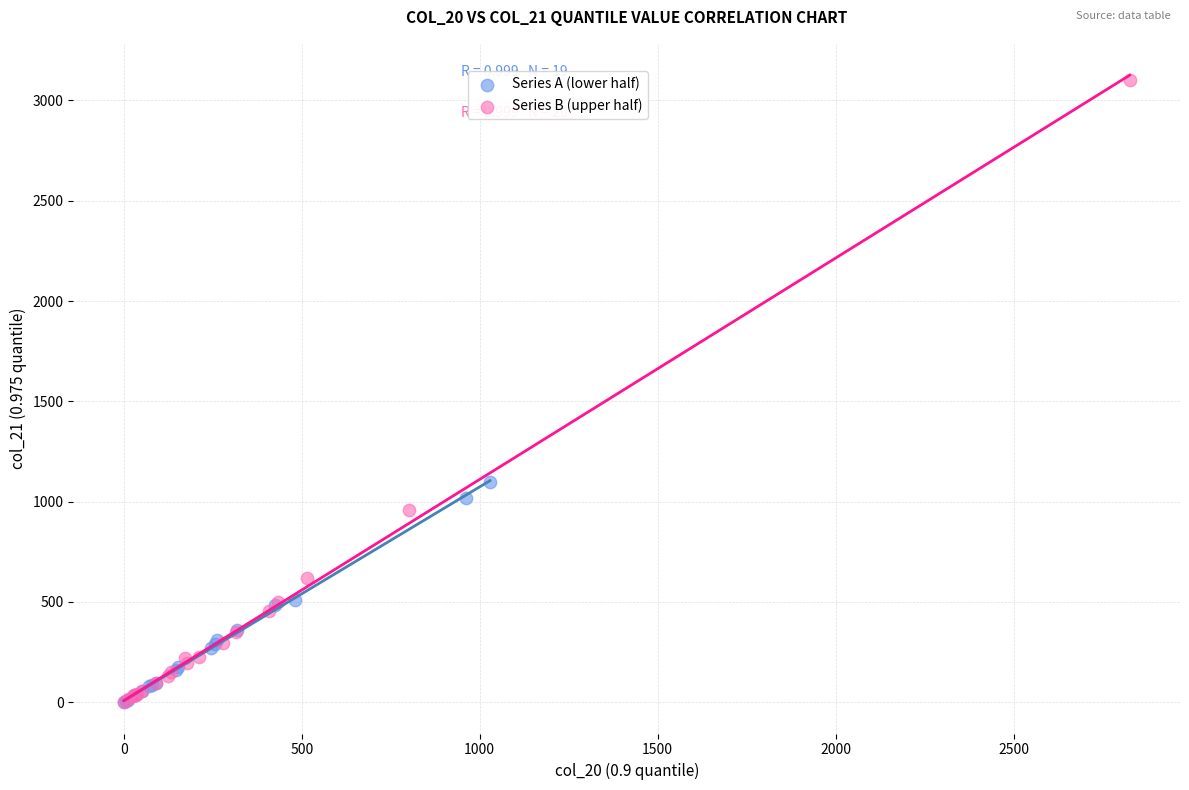

Which series contains the highest Y value?

Series B (upper half)